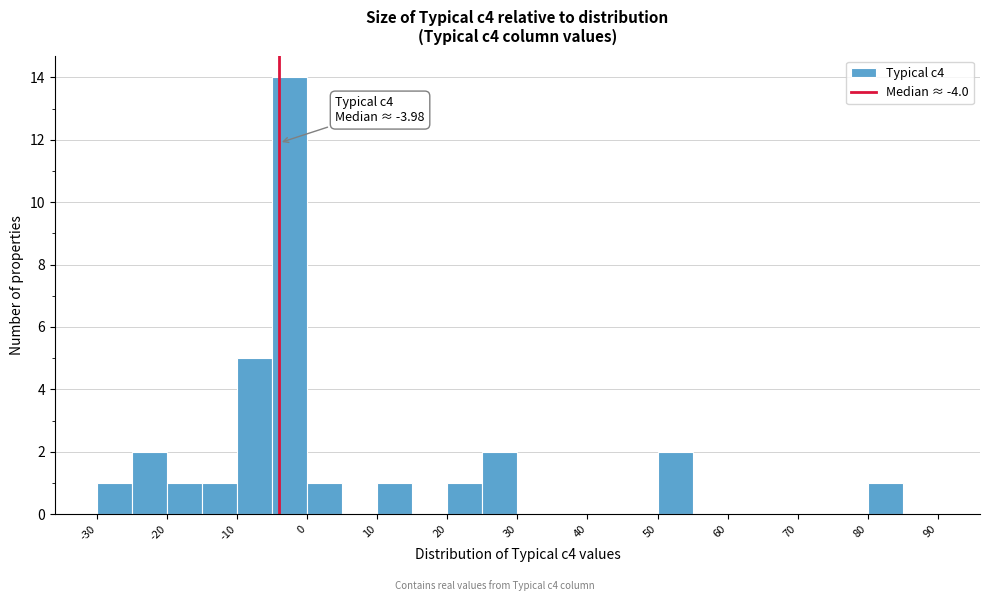

Which range on the x-axis has the tallest bar?

-5 to 0